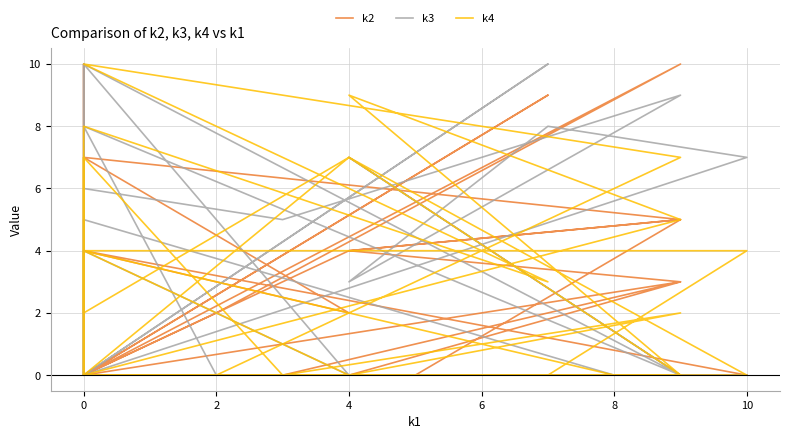

How many data points in k4 are above 2?

13